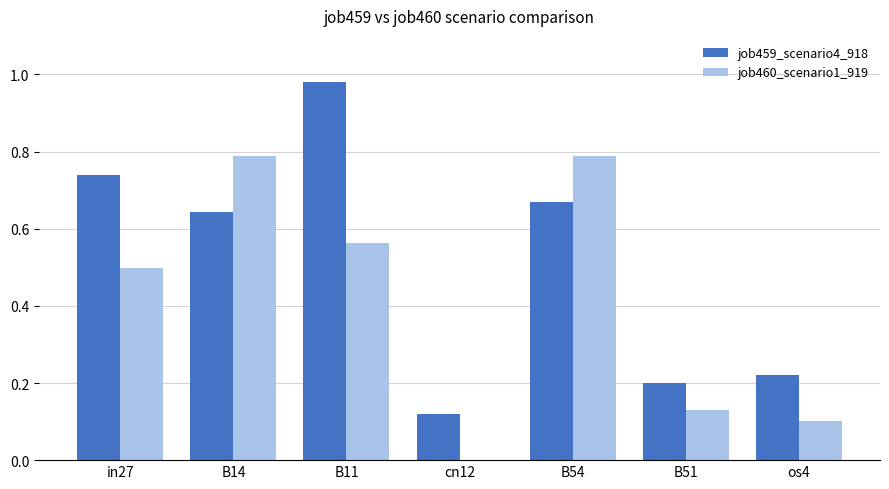

Between B14 and B11, which series saw the biggest shift?

job459_scenario4_918